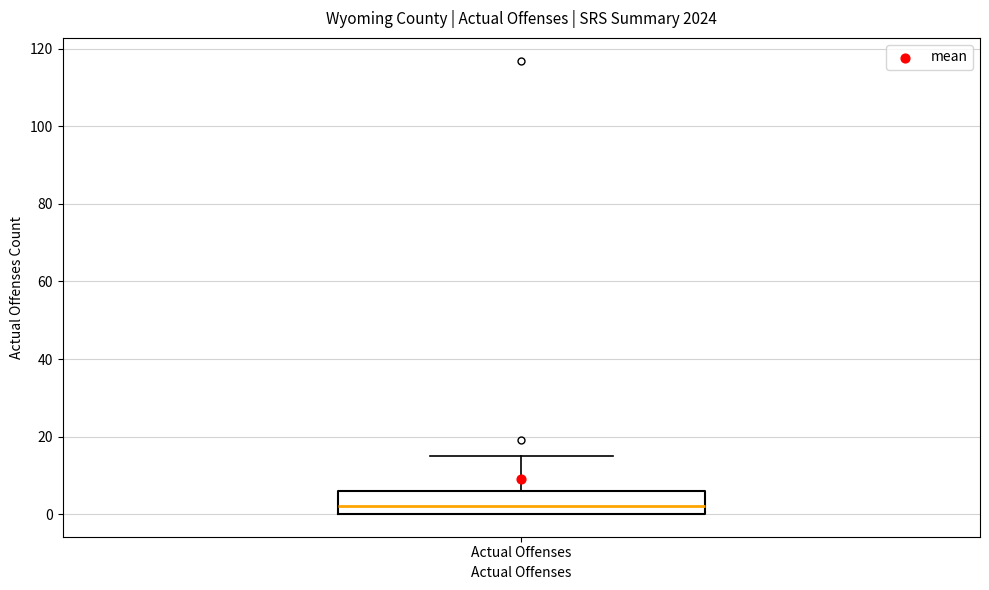

Transcribe this box plot: give where the median line is, the range the box spans, and where the two whiskers end, as read against the y-axis. The values are not printed on the chart, so give them approximately, as read against the axis.

median 2, box 0 to 6, whiskers 0 to 16